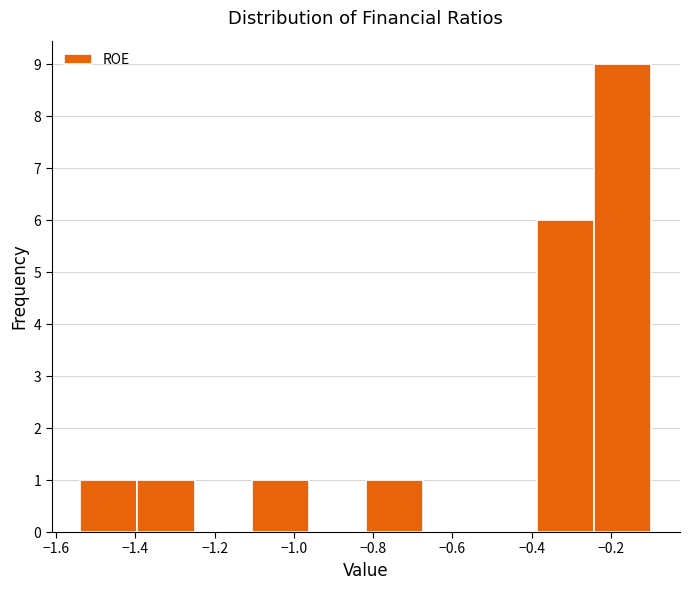

Reading left to right, list every bar in this chart as the range it spans on the x-axis followed by its height. Neither the bar edges nor the heights are printed on the chart, so give them approximately, as read against the axes.

-1.54 to -1.40: 1
-1.40 to -1.26: 1
-1.26 to -1.10: 0
-1.10 to -0.96: 1
-0.96 to -0.82: 0
-0.82 to -0.68: 1
-0.68 to -0.54: 0
-0.54 to -0.38: 0
-0.38 to -0.24: 6
-0.24 to -0.10: 9